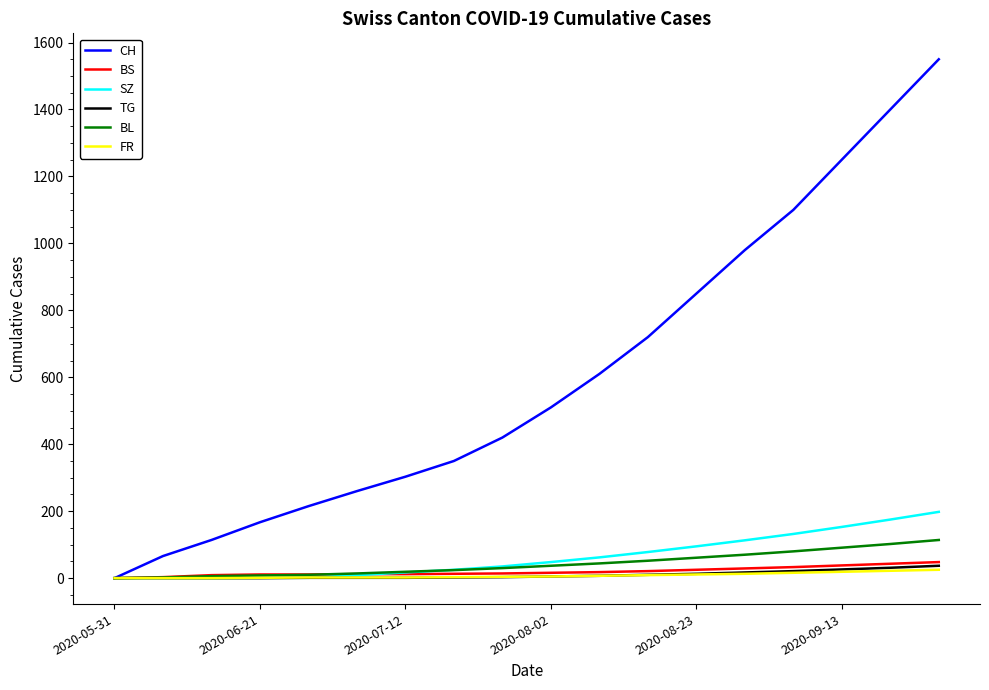

Does the chart display data point markers on the line(s)?

No